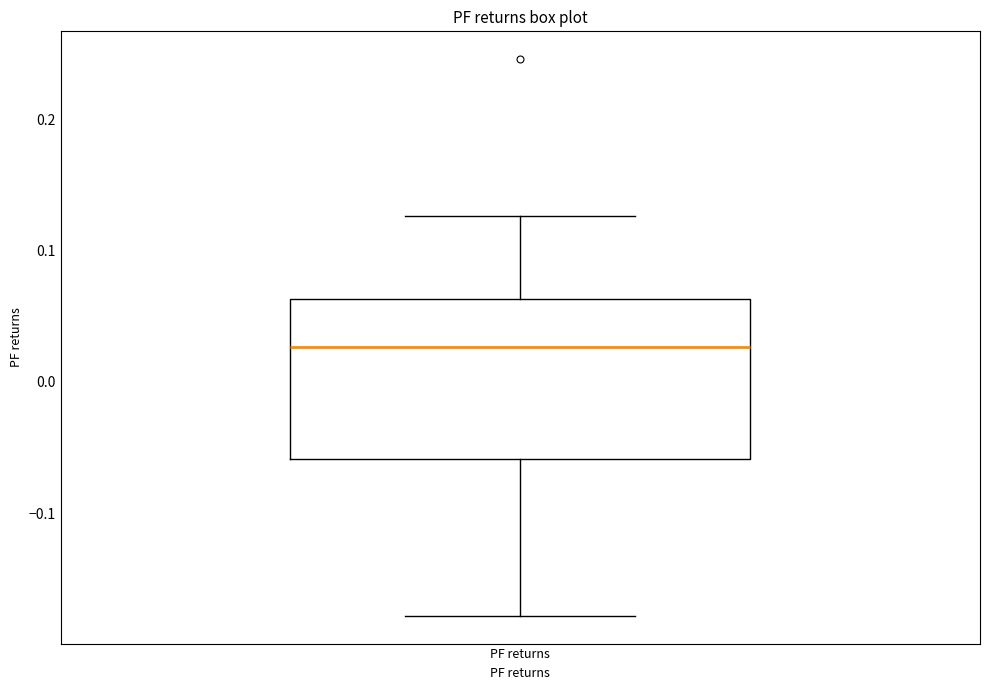

Where does the upper whisker of the box for PF returns end on the y-axis? The values are not printed on the chart, so give them approximately, as read against the axis.

0.13